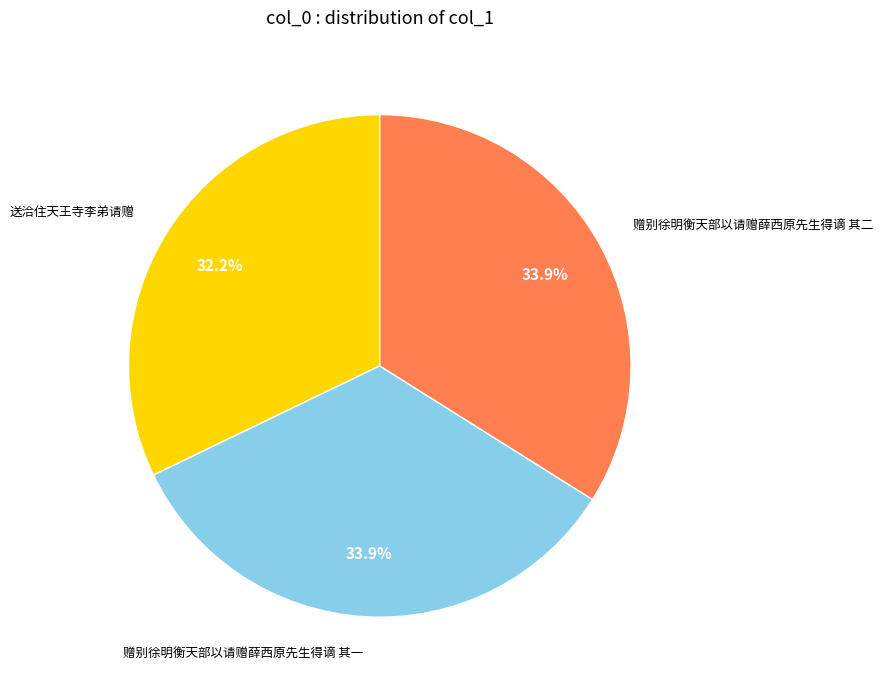

Does 送洽住天王寺李弟请赠 represent more than half of the total?

No